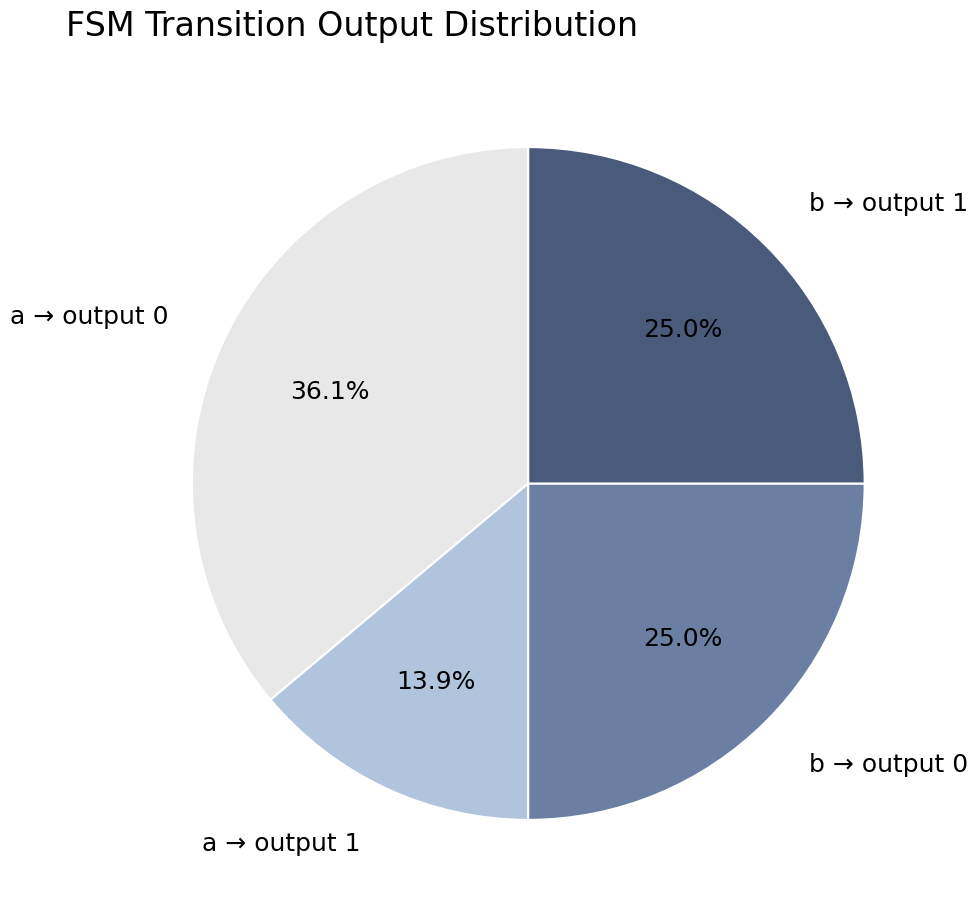

What is the ratio of the value at a → output 1 to the value at b → output 0?

0.6